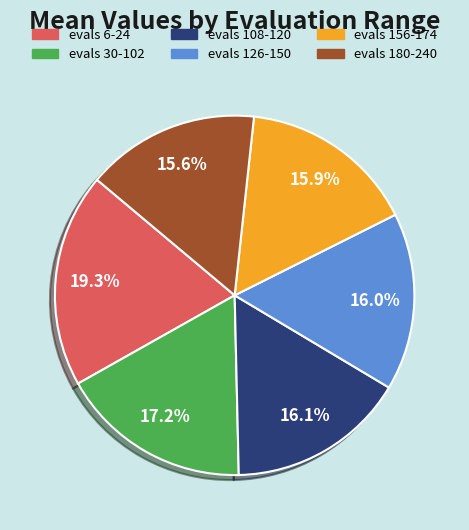

Do evals 180-240 and evals 108-120 together represent more than half of the pie?

No